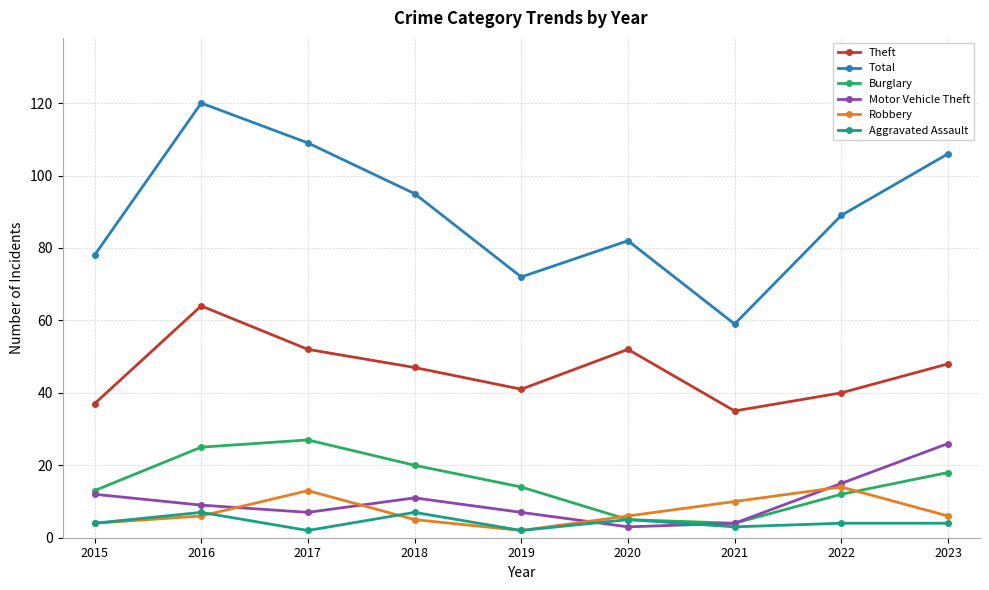

What is the approximate value of Burglary at 2020?

5